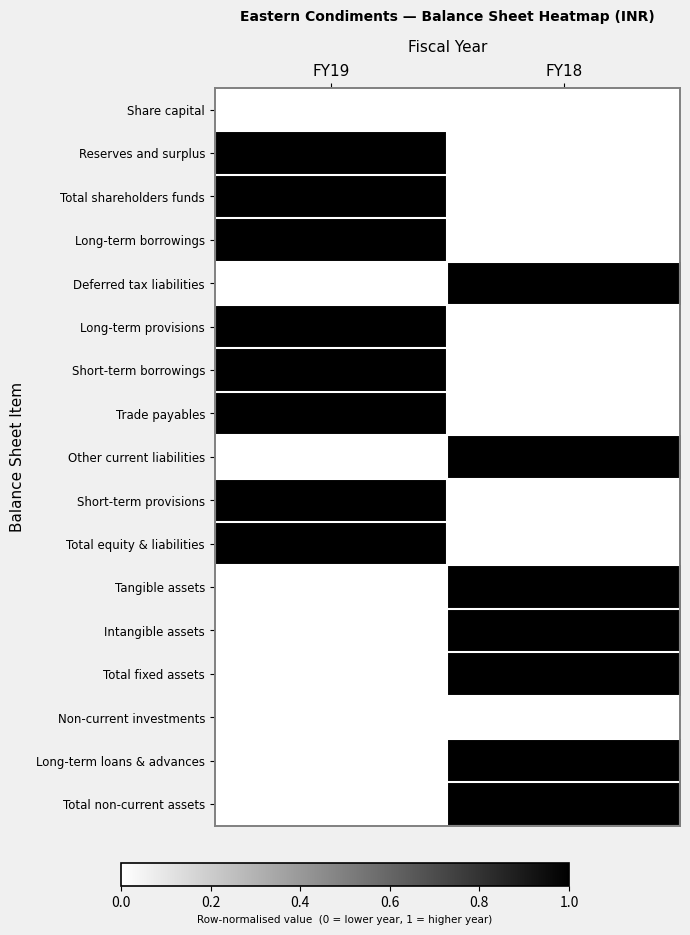

List the series in order of their peak value, lowest first.

Share capital, Non-current investments, Reserves and surplus, Total shareholders funds, Long-term borrowings, Deferred tax liabilities, Long-term provisions, Short-term borrowings, Trade payables, Other current liabilities, Short-term provisions, Total equity & liabilities, Tangible assets, Intangible assets, Total fixed assets, Long-term loans & advances, Total non-current assets